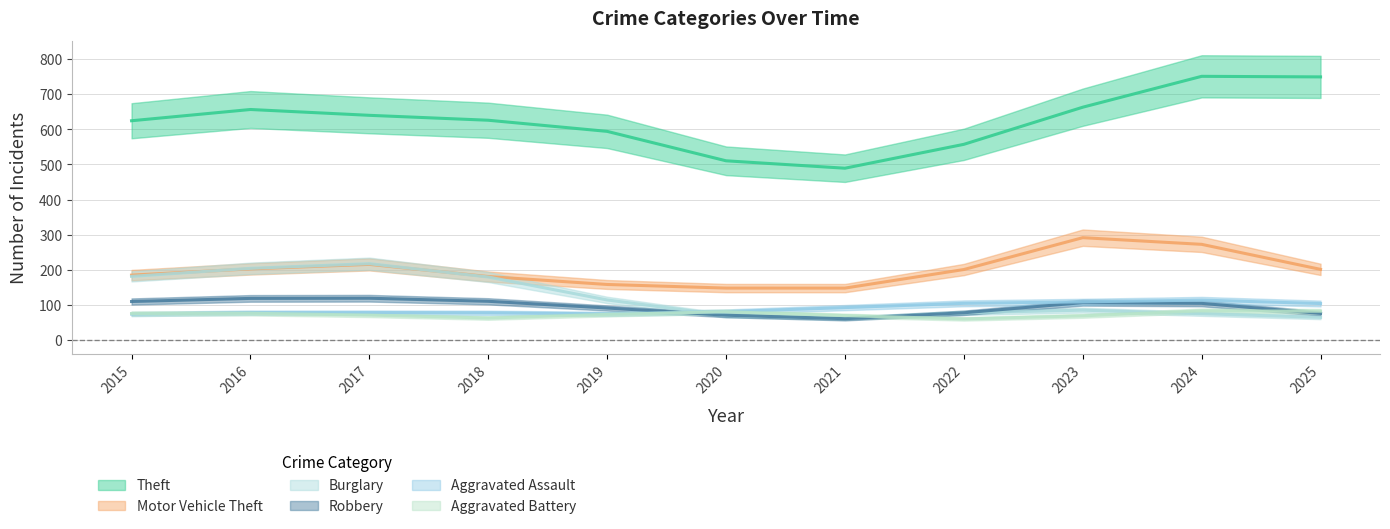

What is the maximum value shown in the chart?

818